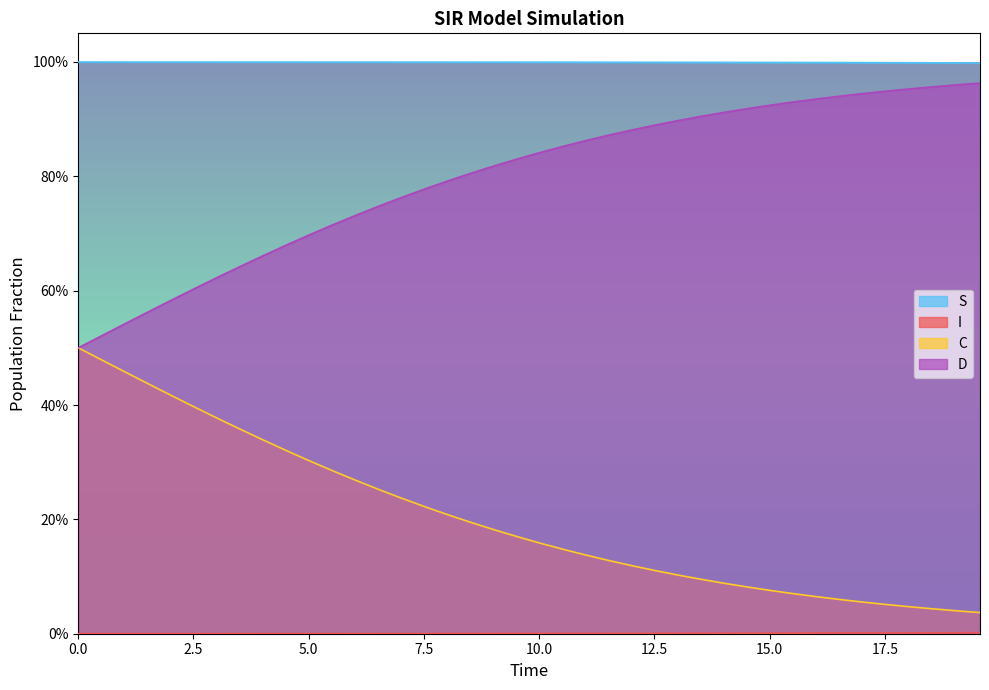

How many distinct data groups are displayed?

4